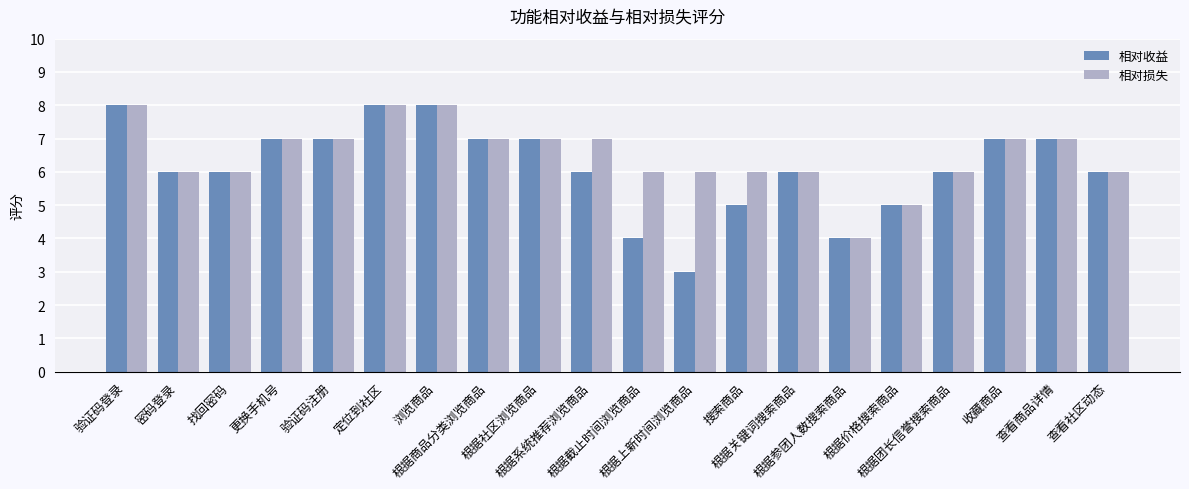

What is the value of the 相对收益 bar at the 4th from the left?

7